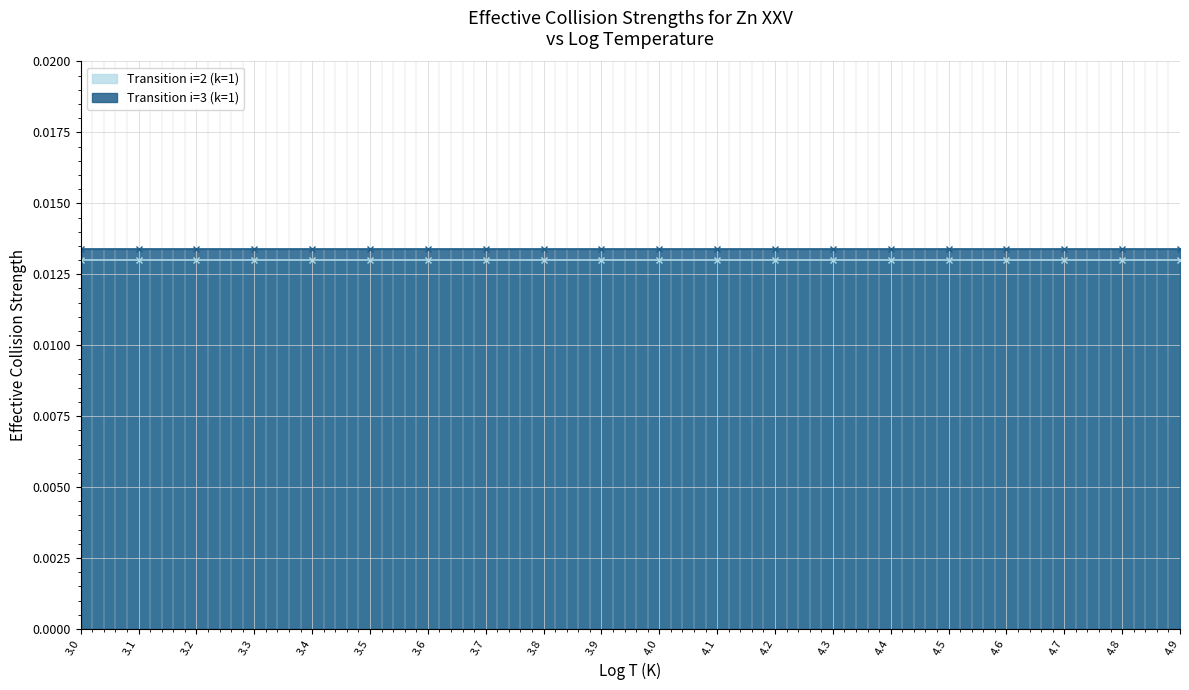

Is the value of Transition i=2 (k=1) at 4.6 greater than the value of Transition i=3 (k=1) at 3.0?

No